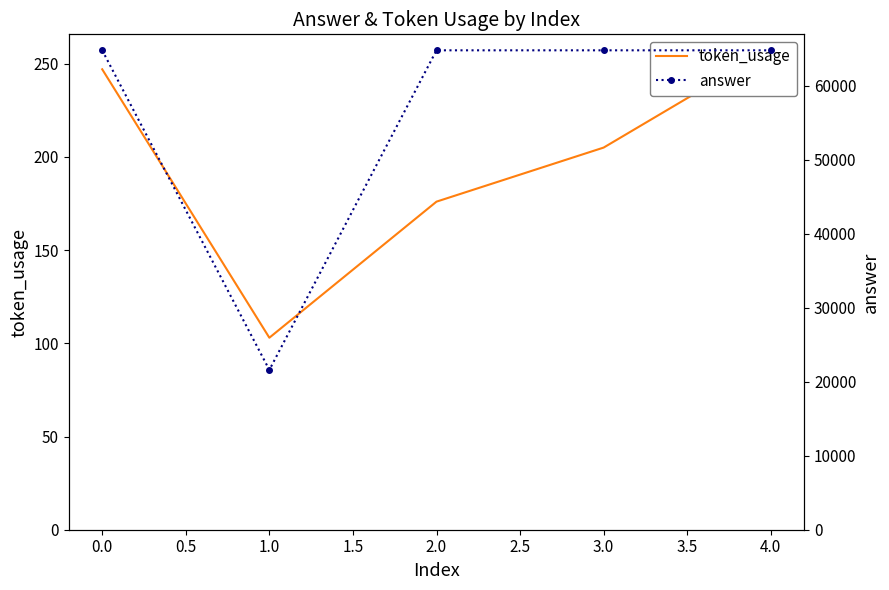

True or false: answer has more than 2 points higher than both neighbors.

False